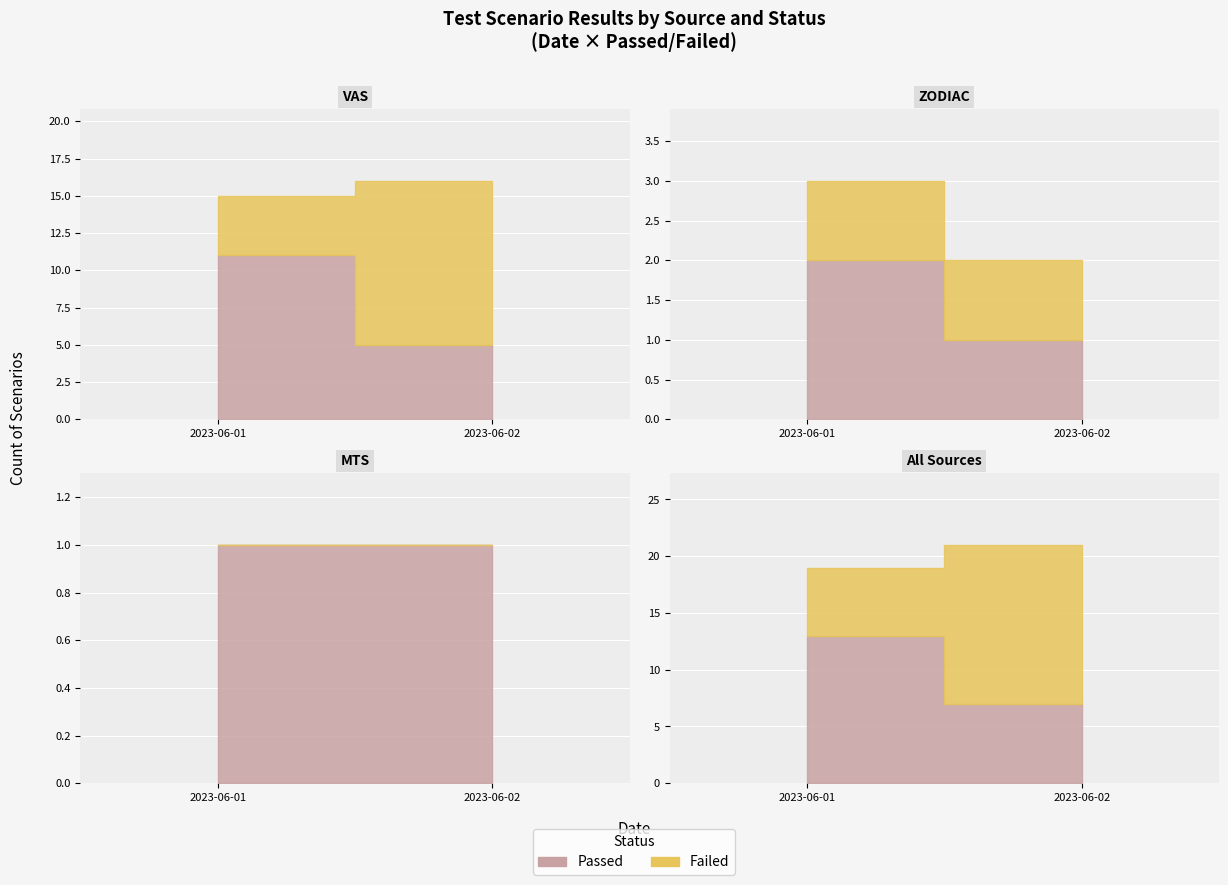

What is the difference between the maximum and minimum values in the Failed series?

8